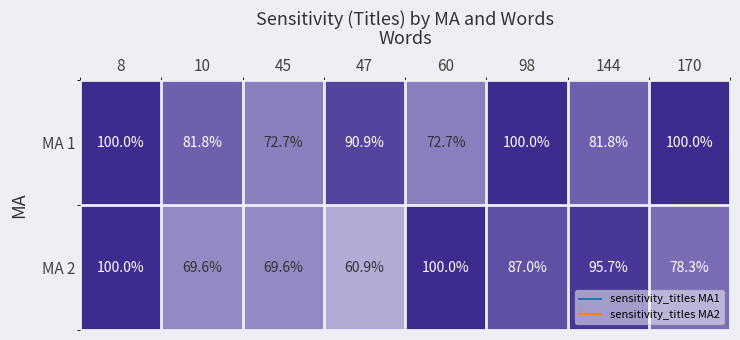

Which series changed the most between 8 and 60?

MA 1